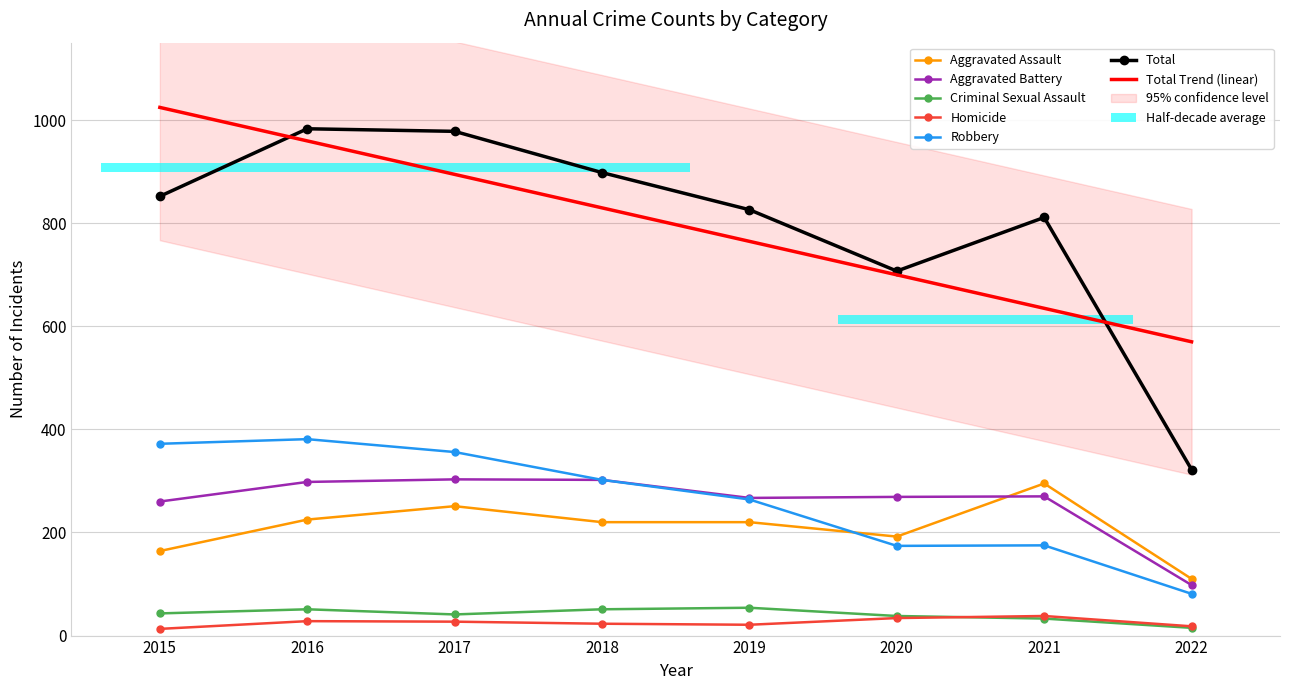

How many groups of bars are there?

8